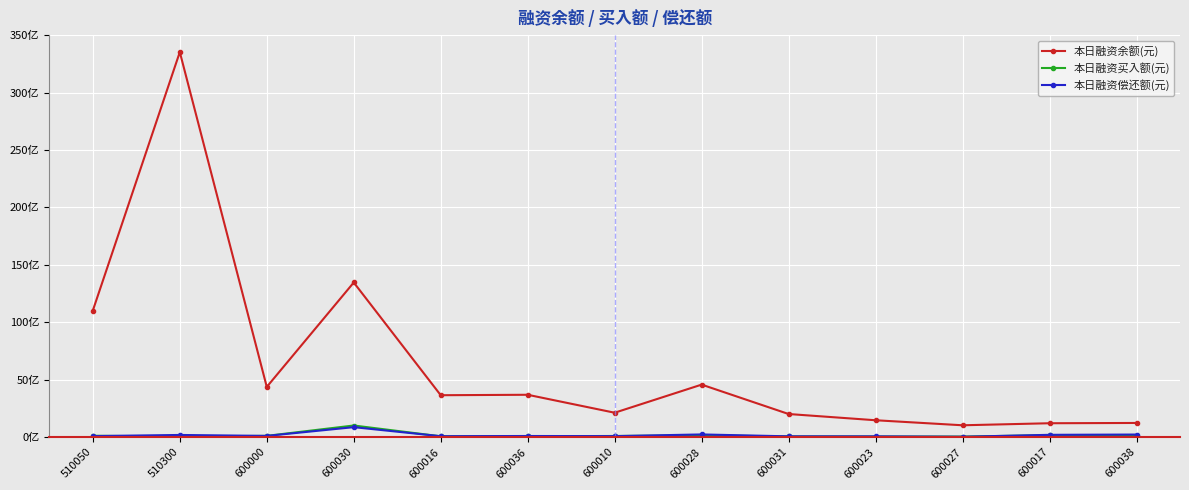

What is the difference between the maximum and minimum values in the 本日融资偿还额(元) series?

835499172